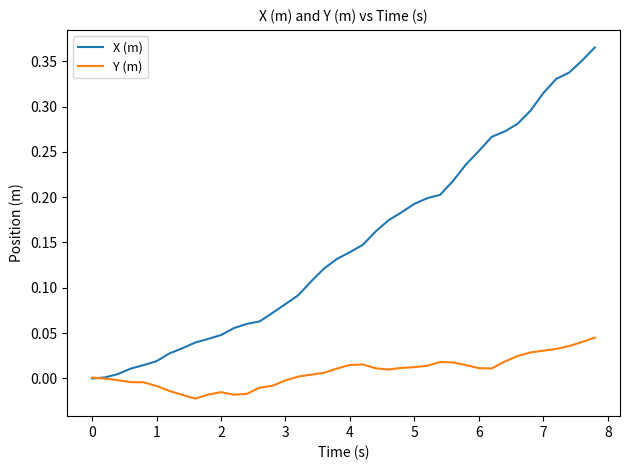

Which series has the largest range (max minus min)?

X (m)